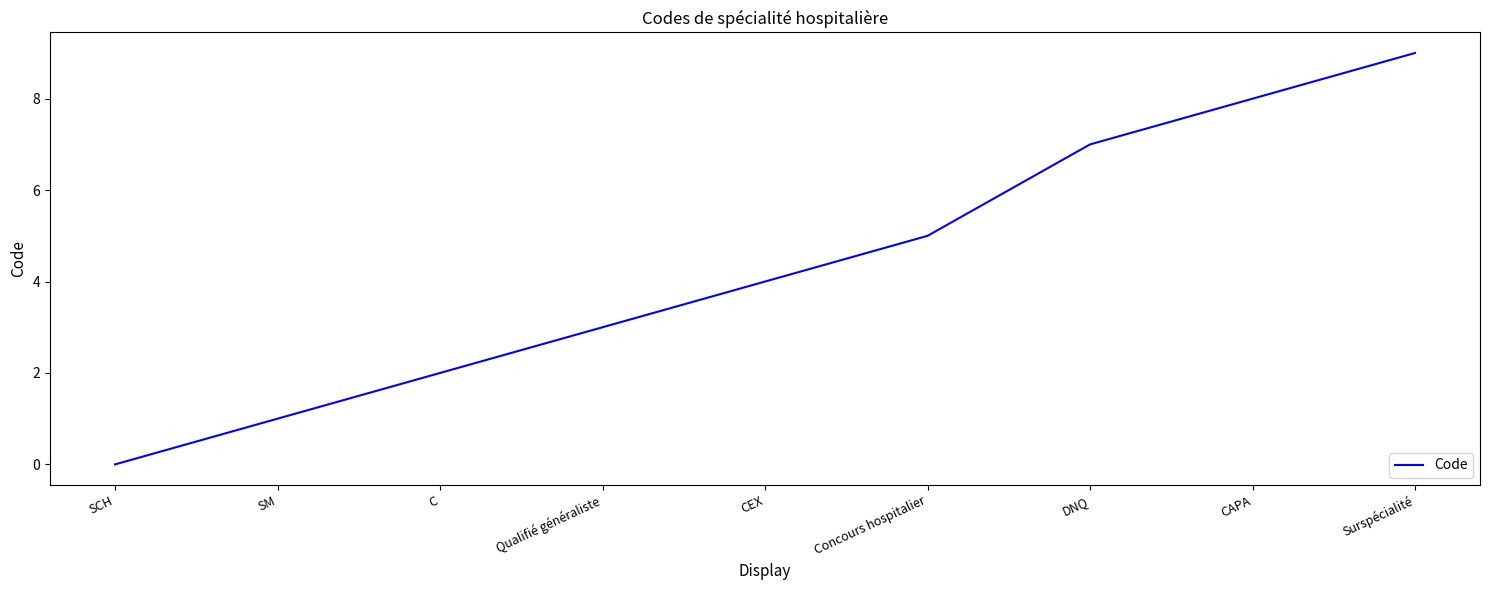

List the labels in order of value, smallest first.

SCH, SM, C, Qualifié généraliste, CEX, Concours hospitalier, DNQ, CAPA, Surspécialité